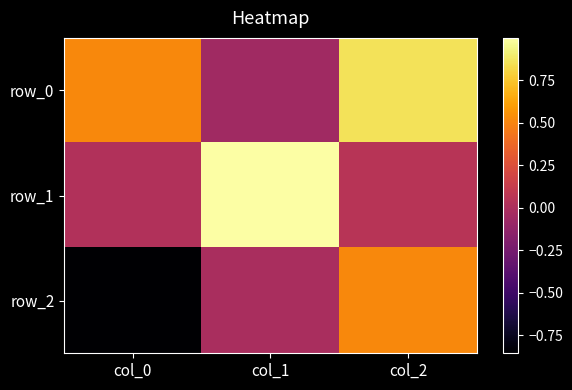

What value does the row_2 series have at col_0?

-0.9